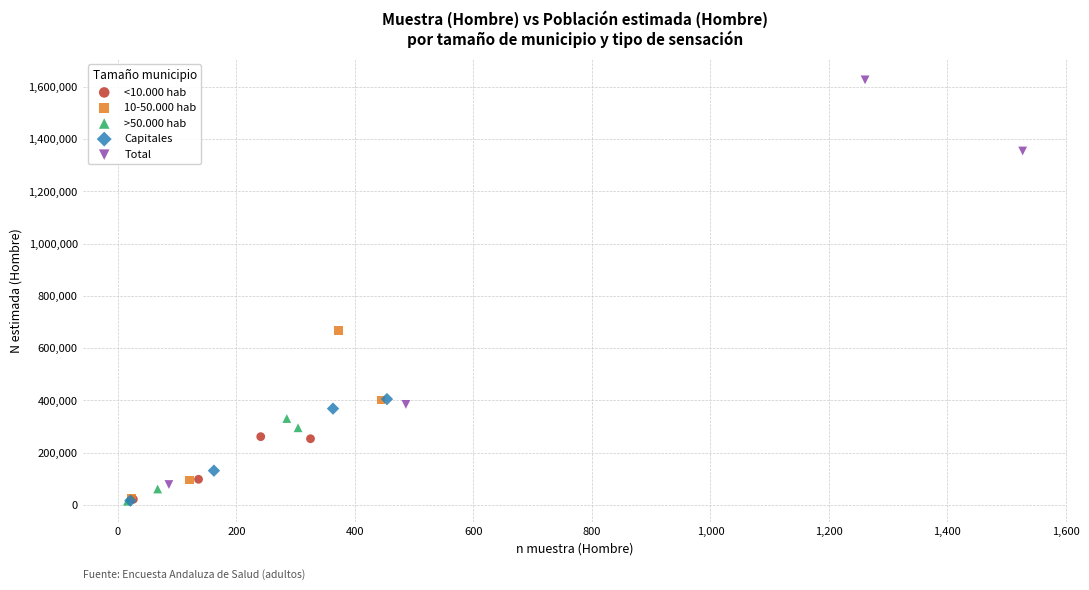

Which series reaches the maximum Y coordinate?

Total